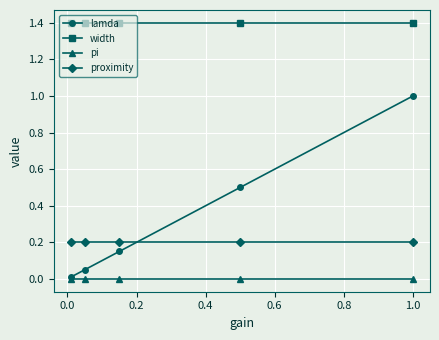

What is the minimum value for width?

1.4